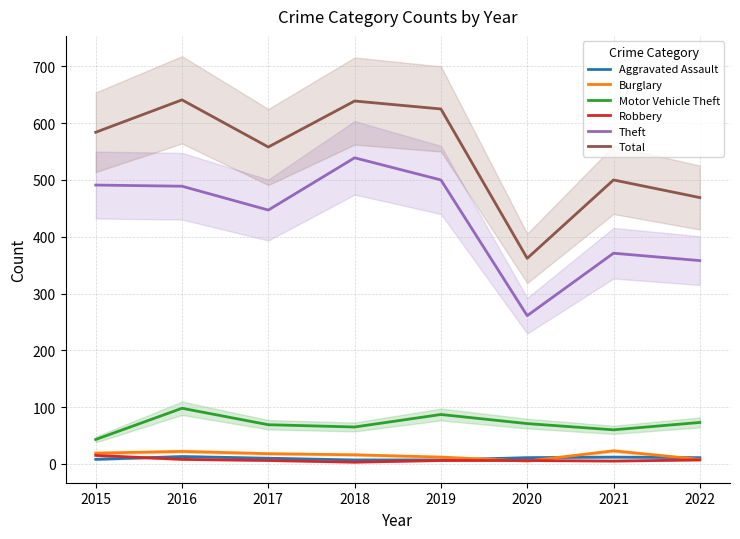

True or false: Theft and Motor Vehicle Theft cross at least once.

False